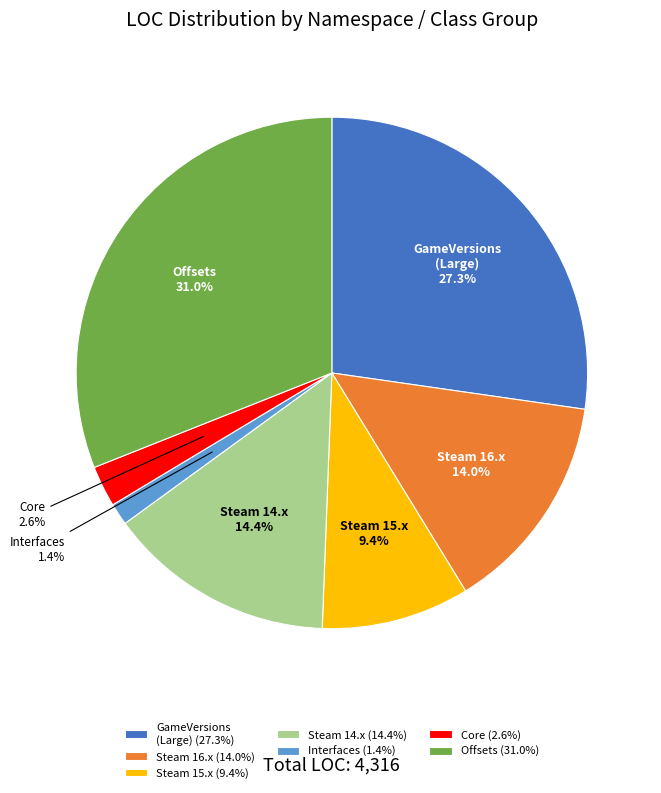

Do Interfaces and Steam 15.x together represent more than half of the pie?

No